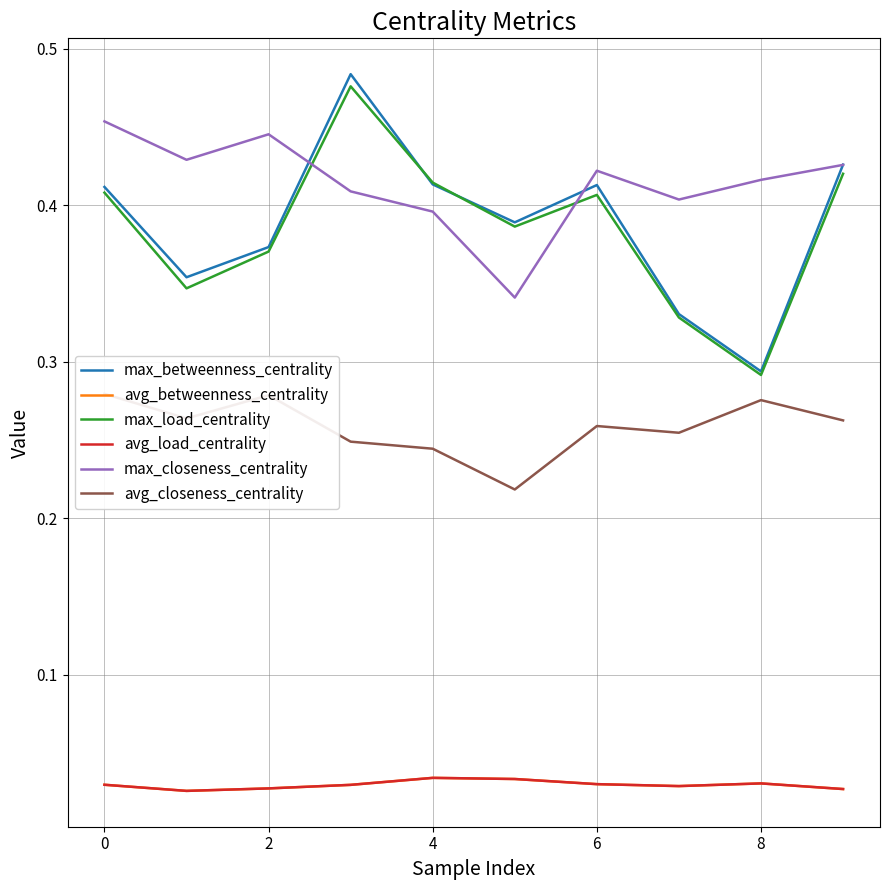

True or false: avg_closeness_centrality and avg_load_centrality intersect in this chart.

False